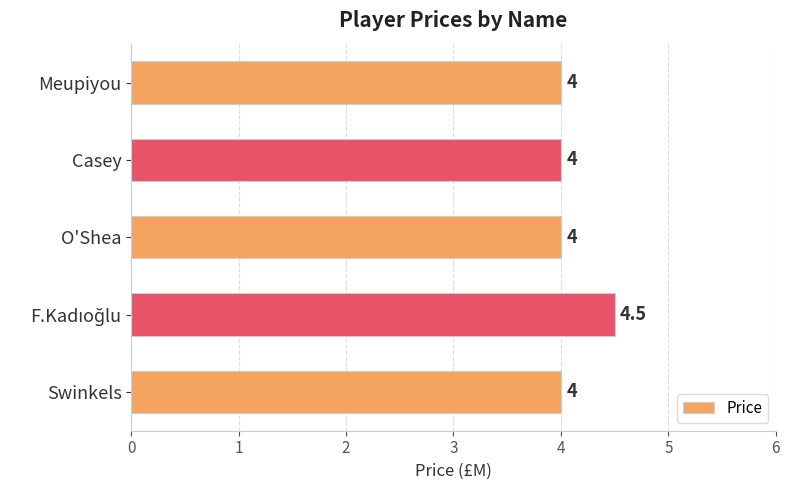

The chart shows a value of 4.0 at Swinkels. True or false?

True